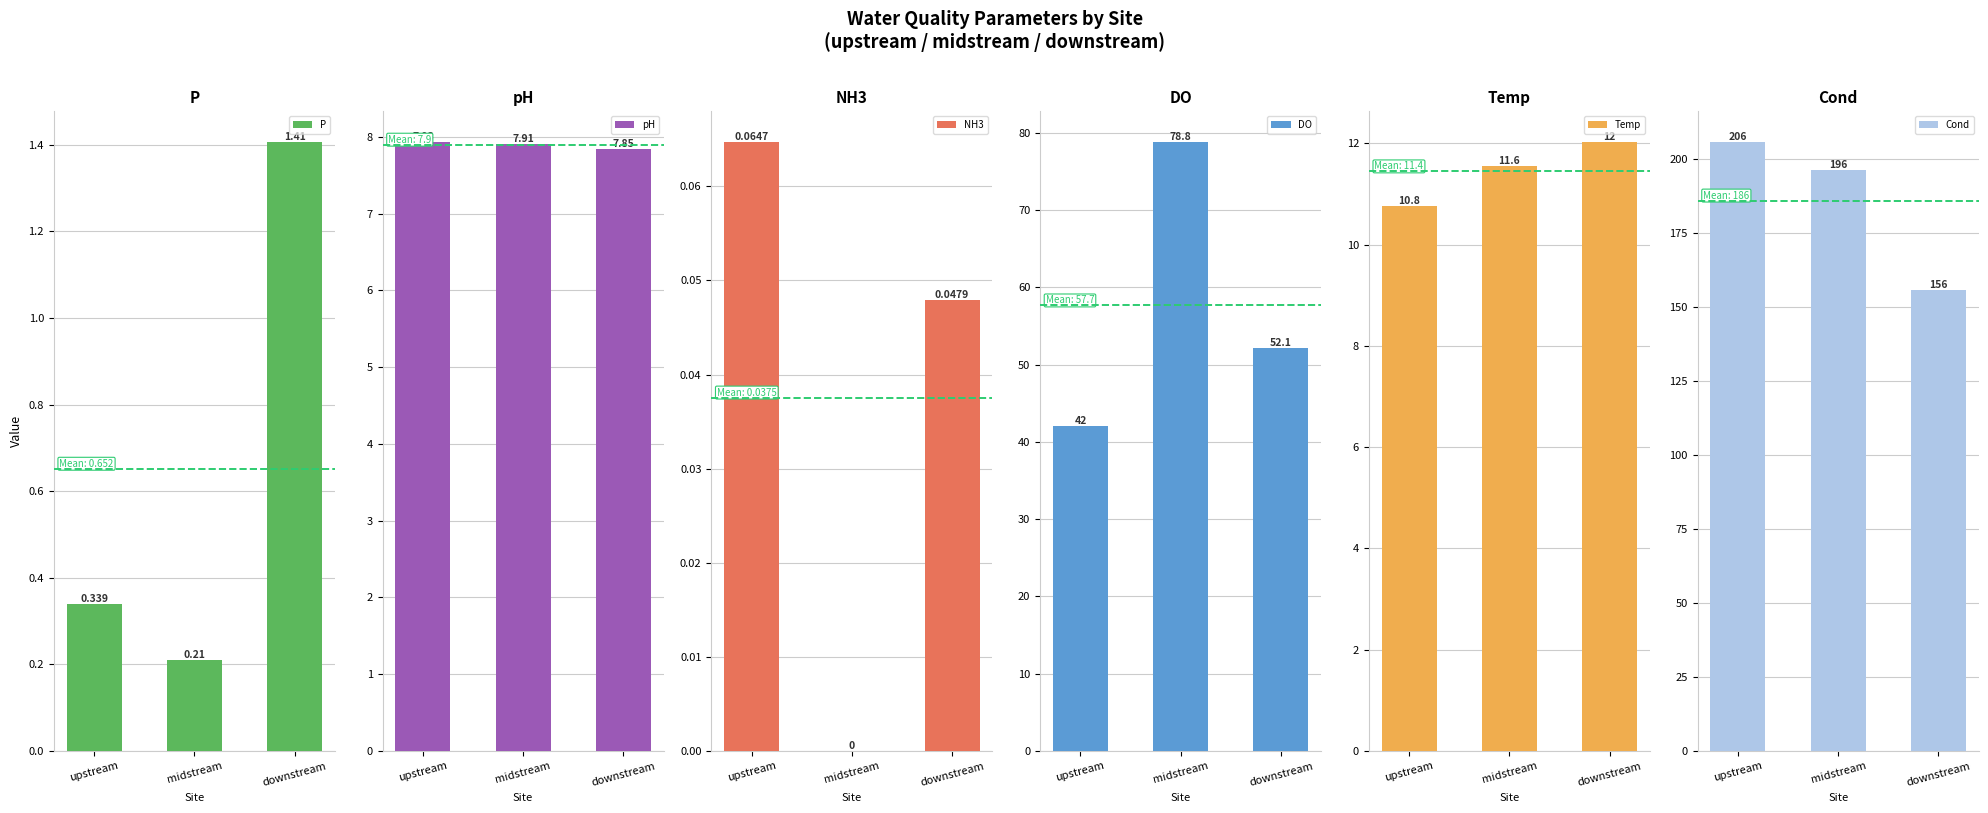

Which series has the largest total across all categories?

Cond